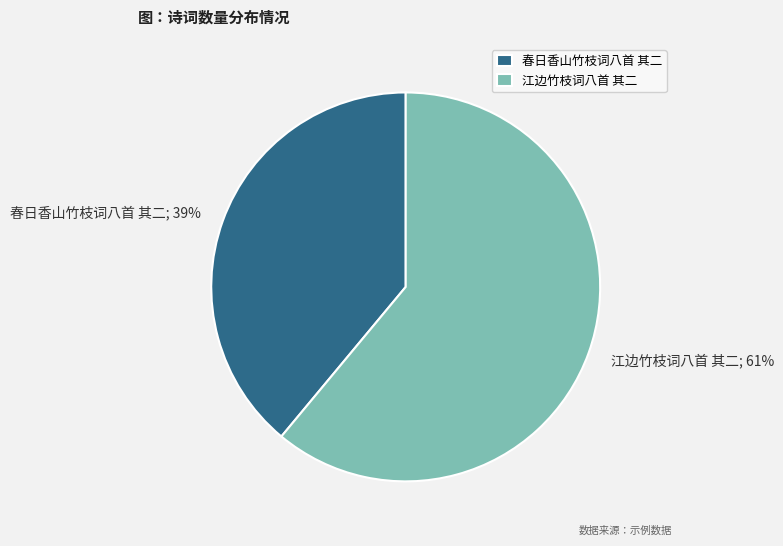

Approximately how many times larger is the value at 江边竹枝词八首 其二 compared to 春日香山竹枝词八首 其二?

1.6